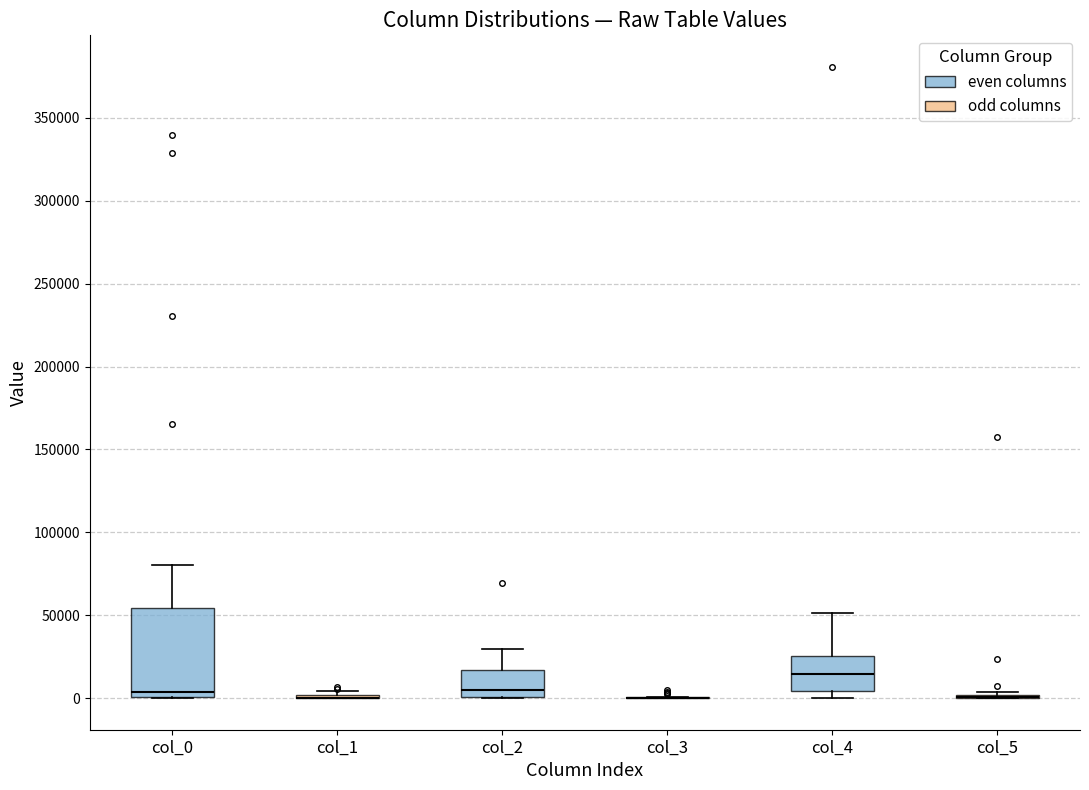

Reading left to right, transcribe this box plot: for each box, give where its median line is, the range the box spans, and where its two whiskers end, as read against the y-axis. The values are not printed on the chart, so give them approximately, as read against the axis.

col_0: median 5000, box 0 to 55000, whiskers 0 to 80000
col_1: box collapsed to a line at 0, whiskers 0 to 5000
col_2: median 5000, box 0 to 15000, whiskers 0 to 30000
col_3: box collapsed to a line at 0, whiskers 0 to 0
col_4: median 15000, box 5000 to 25000, whiskers 0 to 50000
col_5: box collapsed to a line at 0, whiskers 0 to 5000